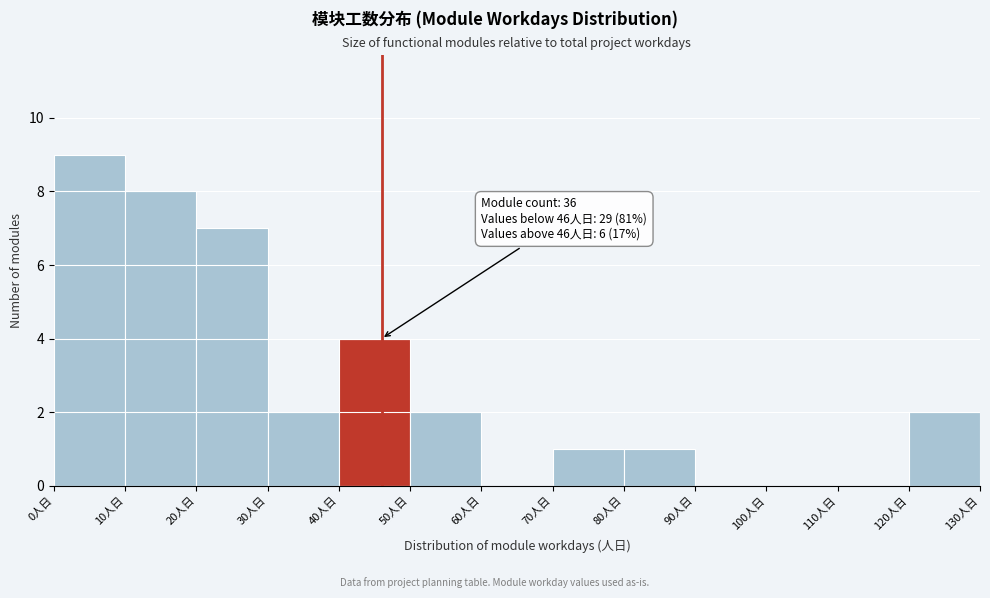

Which range on the x-axis has the tallest bar?

0 to 10